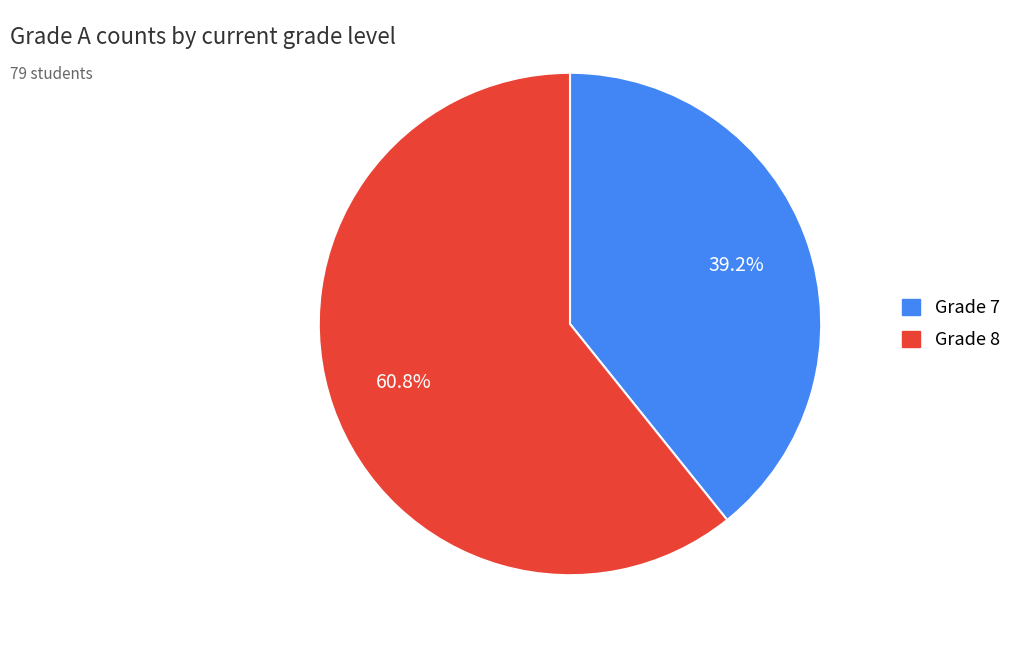

Is there a majority slice in this chart?

Yes